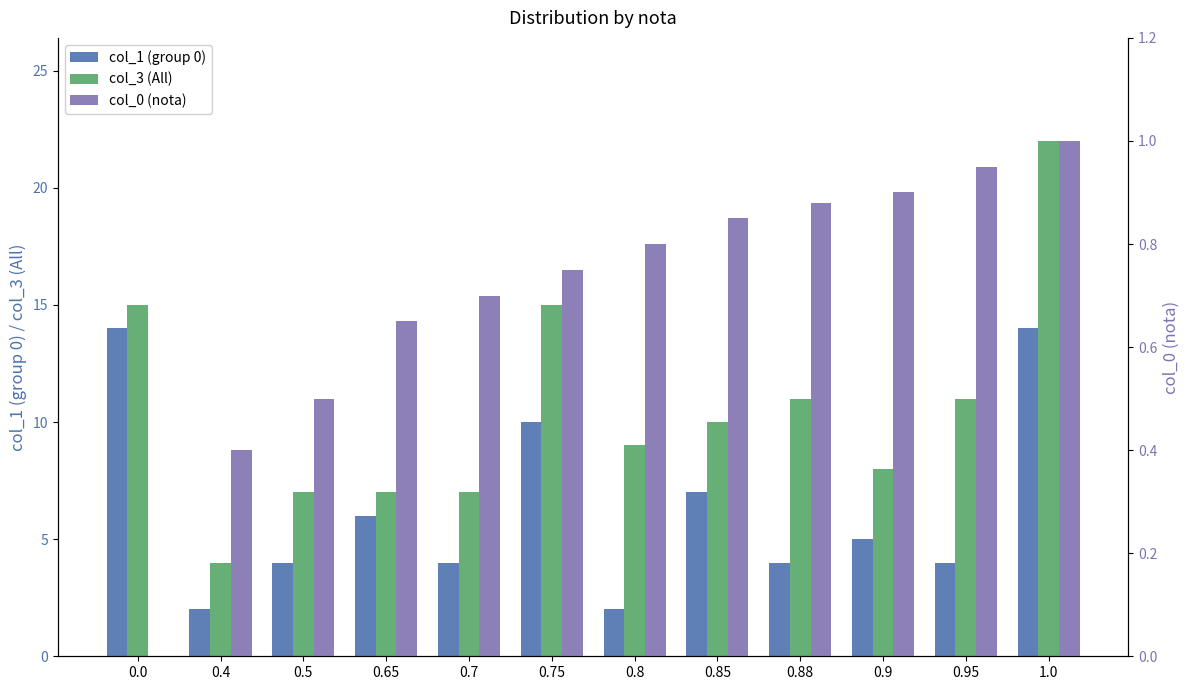

What is the difference between the maximum and minimum values in the col_3 (All) series?

18.0